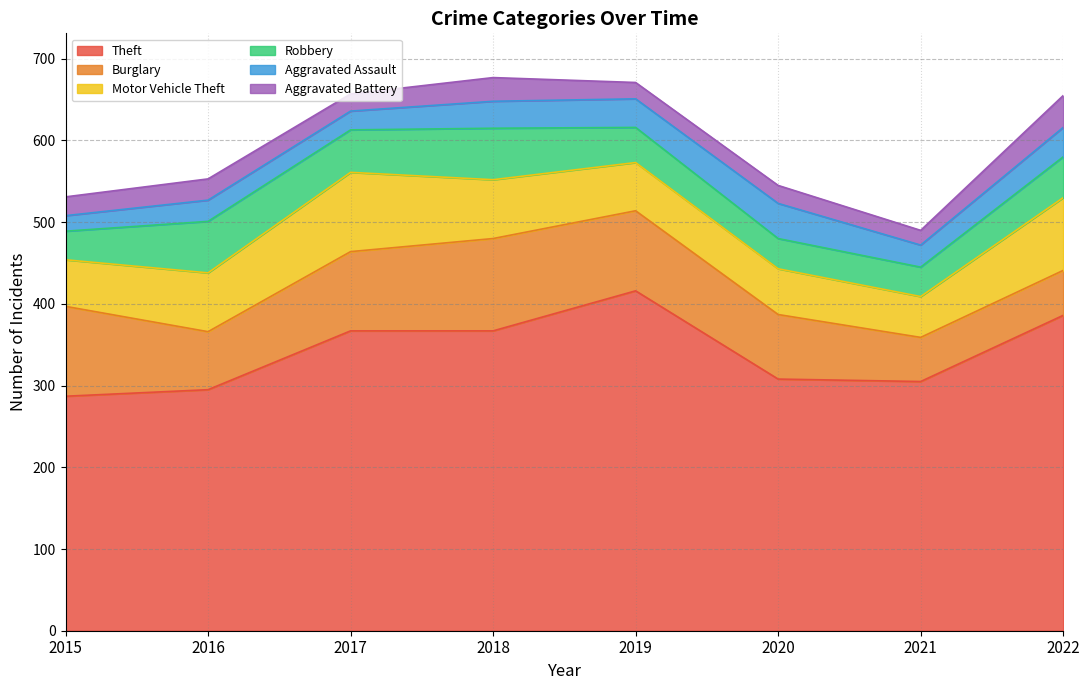

What is the total value across all series at 2018?

677